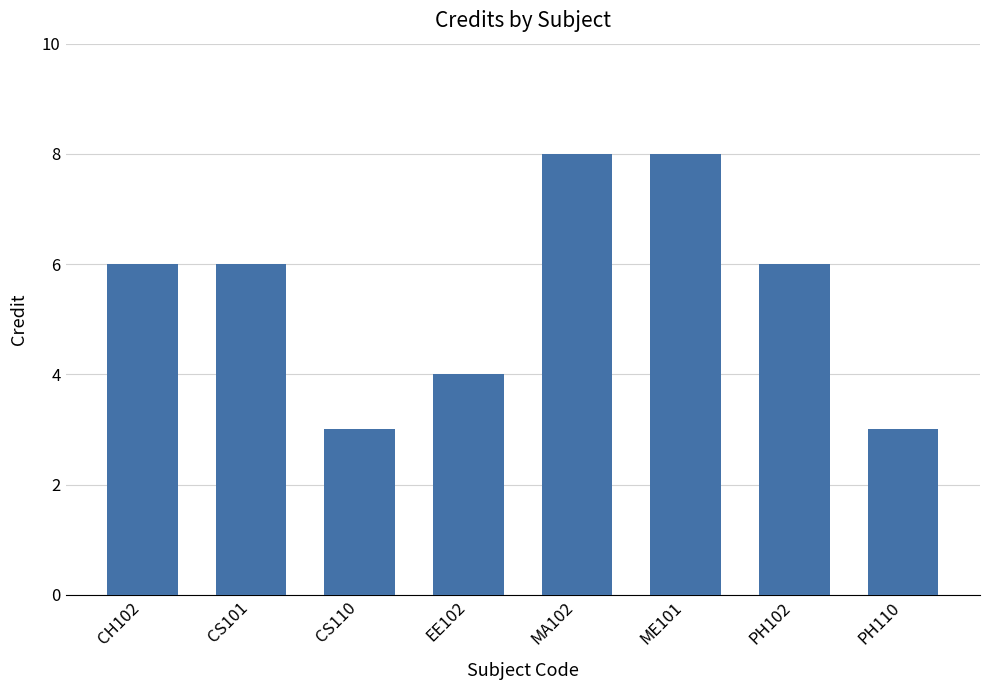

Reading right to left, list all the values displayed in this chart.

3	6	8	8	4	3	6	6